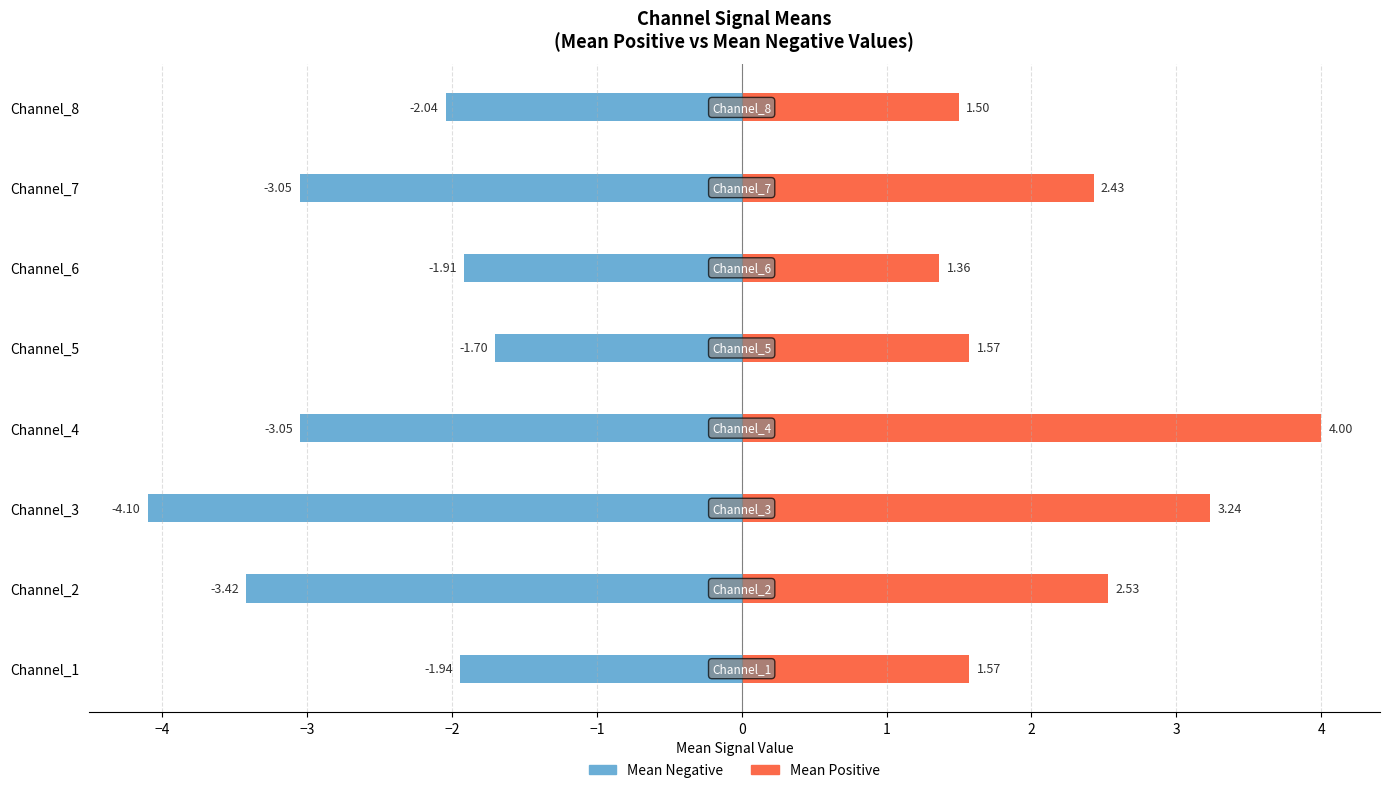

How many data points in Mean Positive are above 2?

4